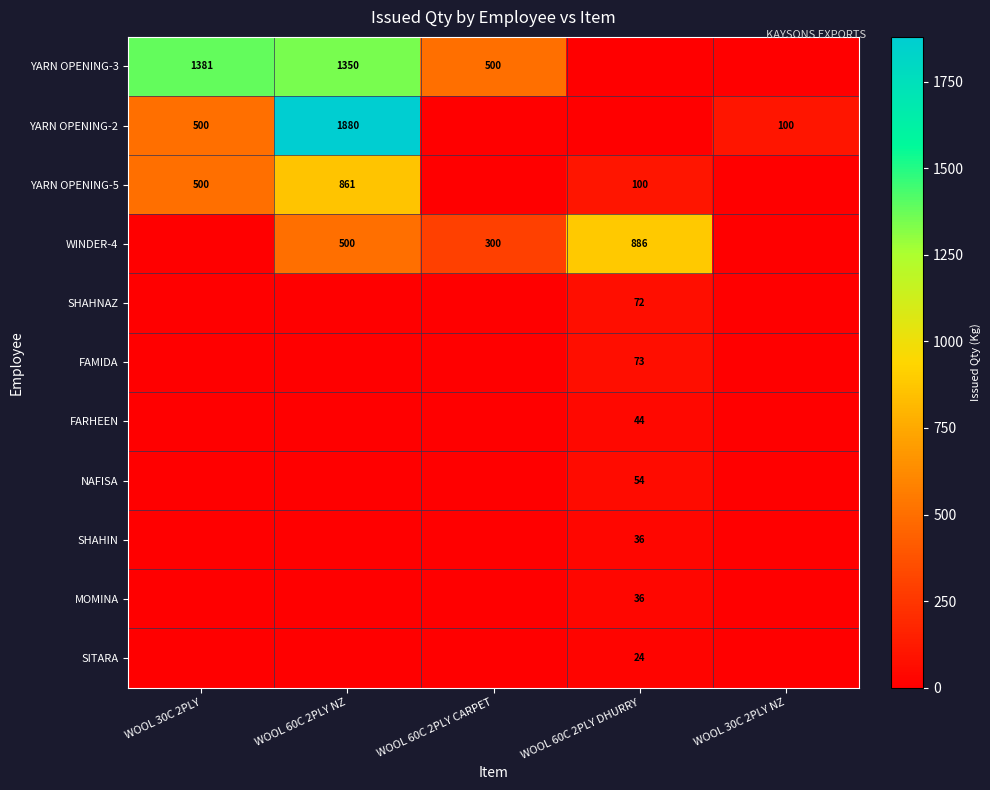

Between WOOL 60C 2PLY DHURRY and WOOL 60C 2PLY NZ, which is larger?

WOOL 60C 2PLY NZ